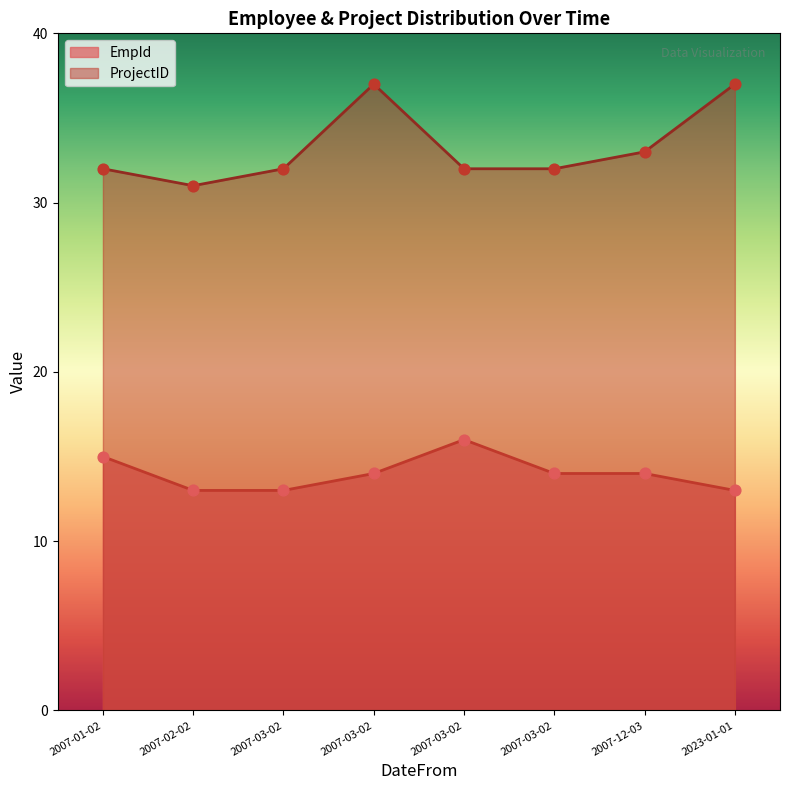

Is the value of EmpId at 2007-03-02 greater than the value of ProjectID at 2007-03-02?

No